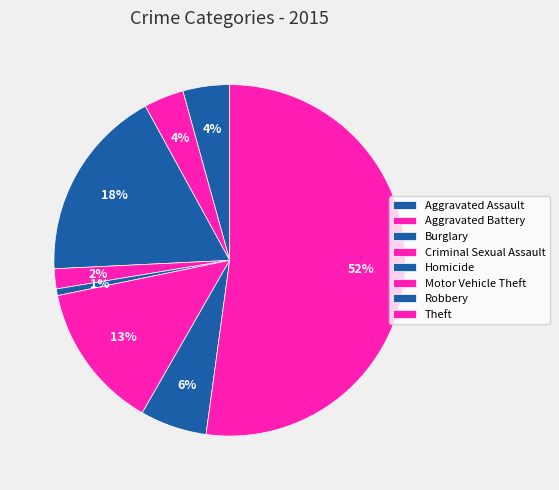

What is the ratio of the value at Theft to the value at Criminal Sexual Assault?

28.3